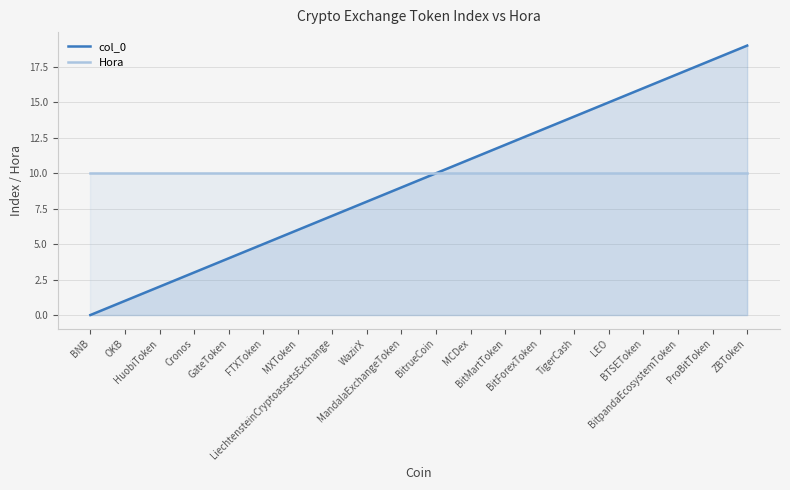

True or false: Hora and col_0 intersect in this chart.

True